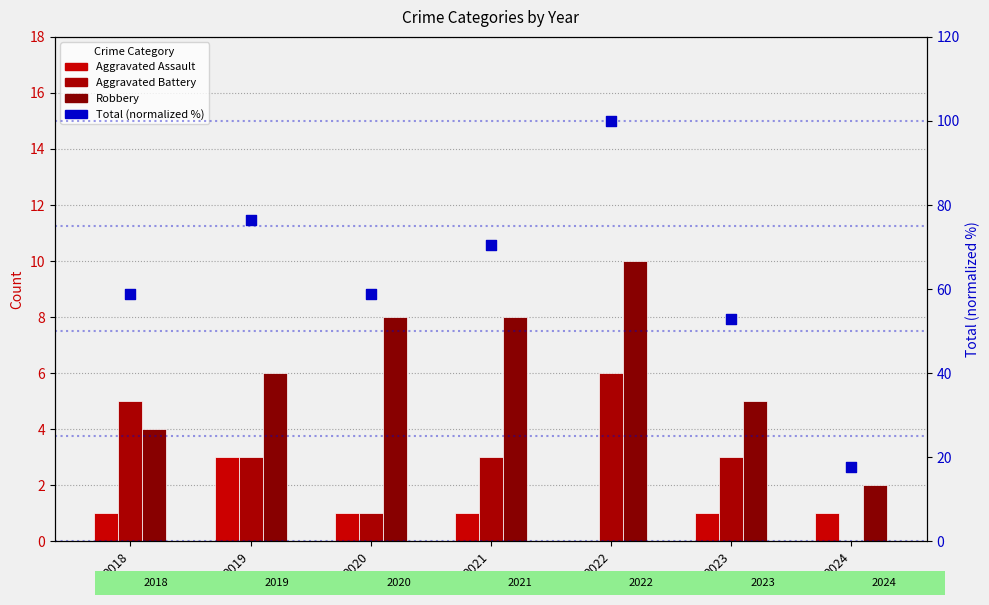

Which series contains the lowest Y value?

Aggravated Assault